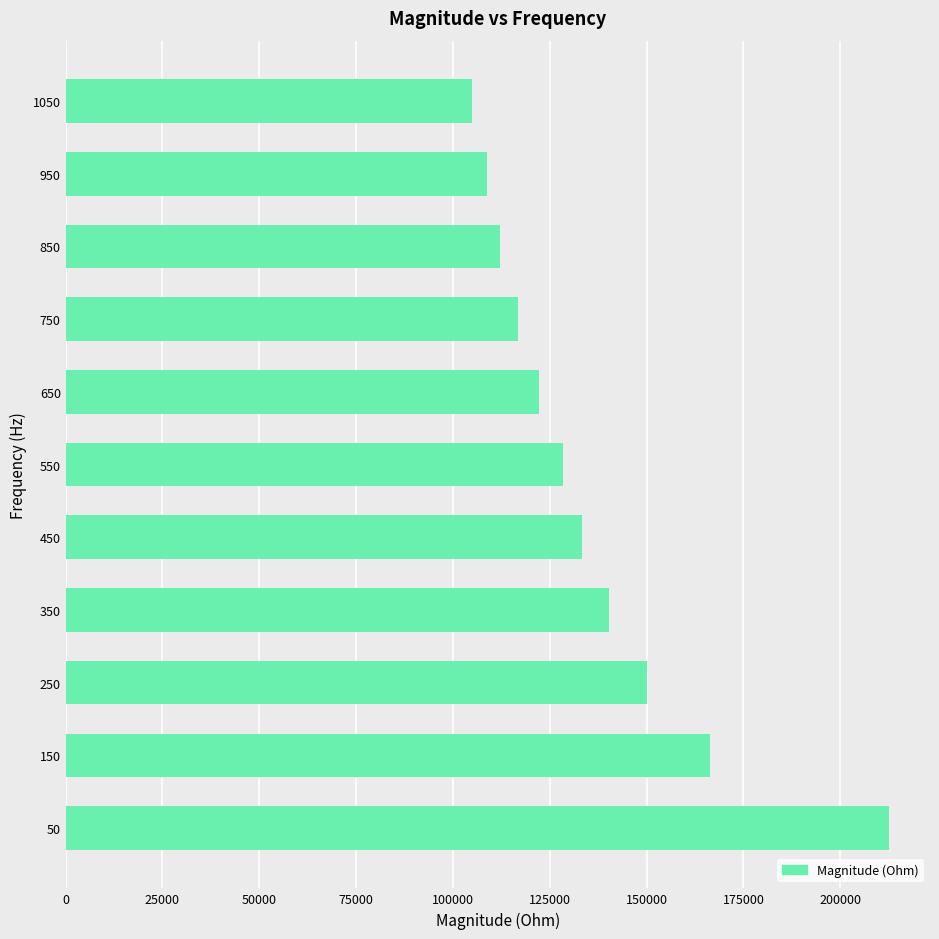

Does the chart contain any negative values?

No